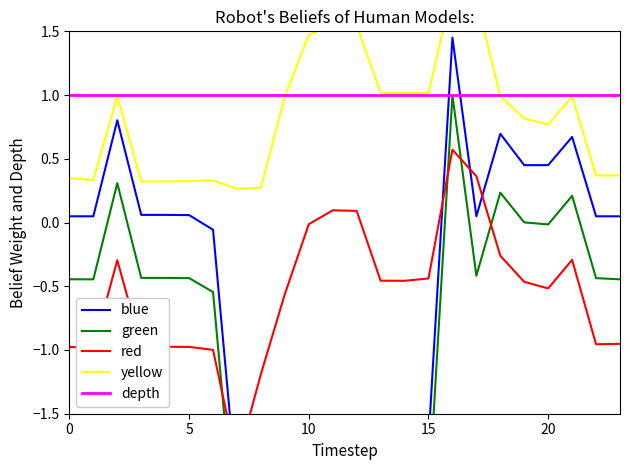

True or false: depth has more than 0 points higher than both neighbors.

False